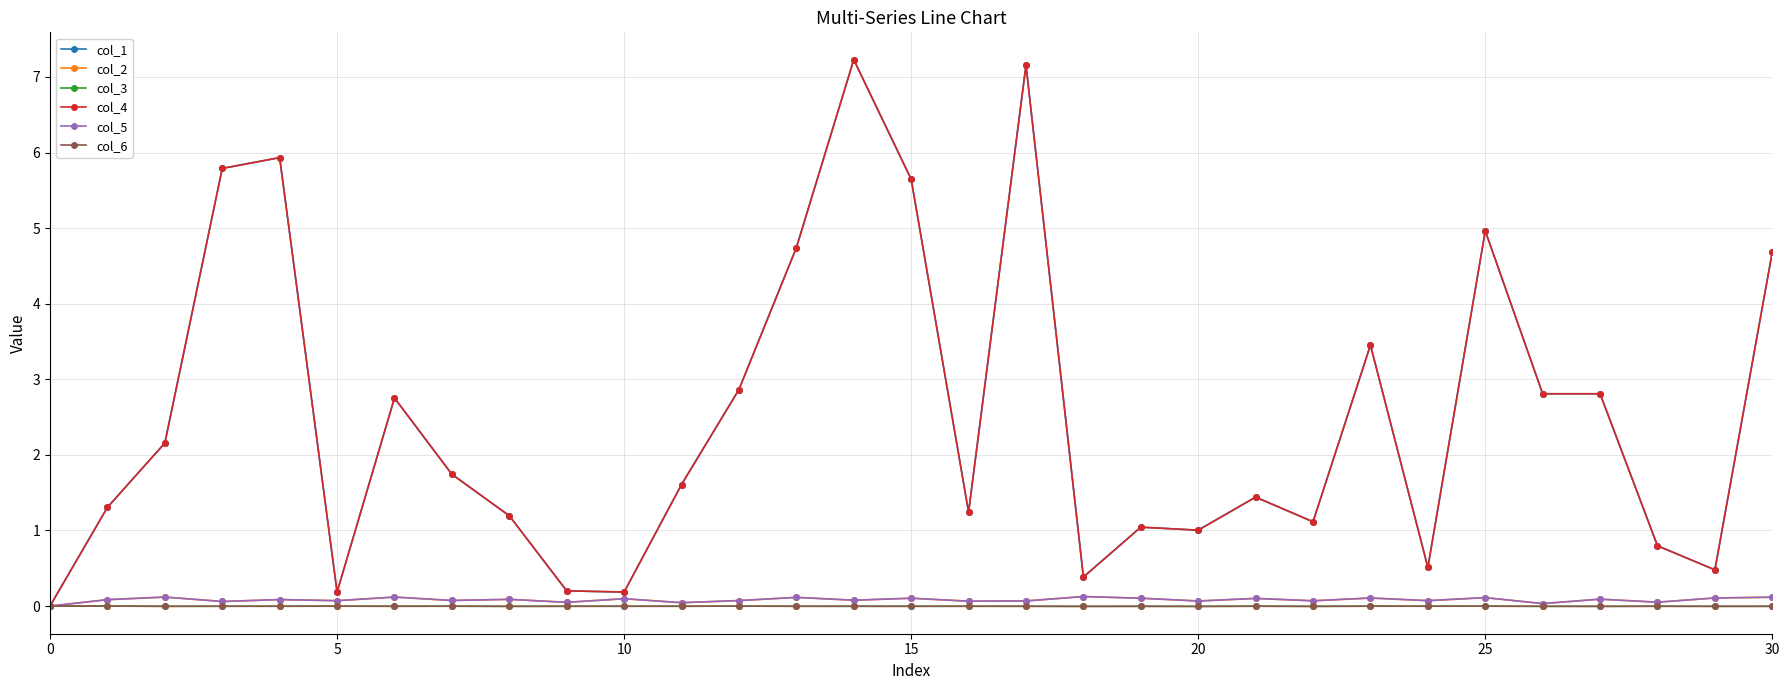

What is the label of the 12th point from the left?

11